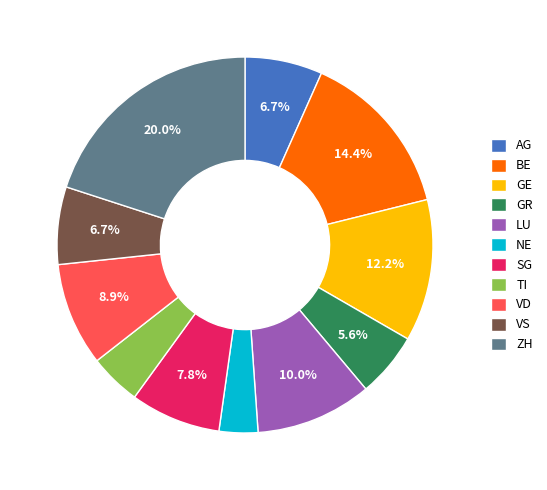

True or false: SG accounts for 8% of the total.

True